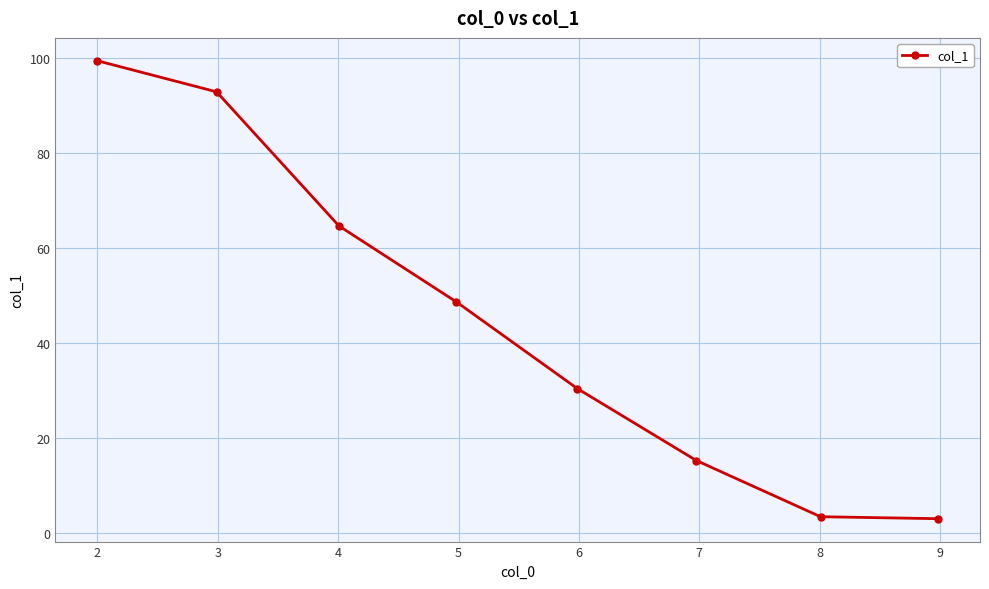

What is the value of the 6th point from the left?

15.3